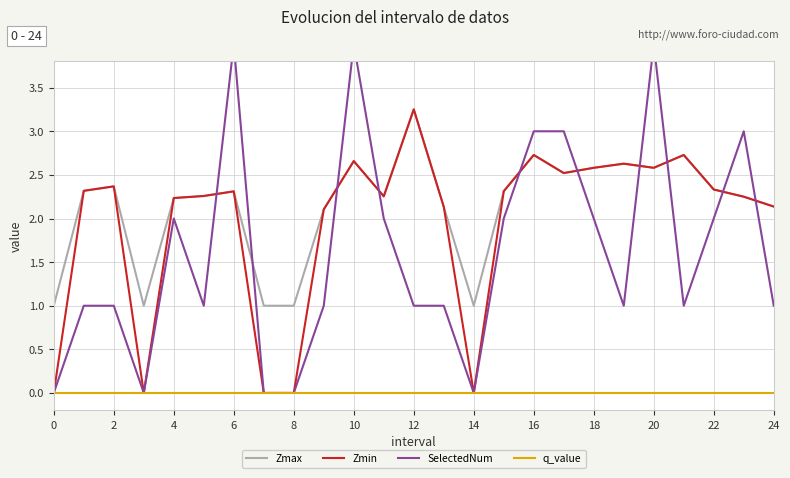

True or false: q_value has a value of -0.0 at 24.

True